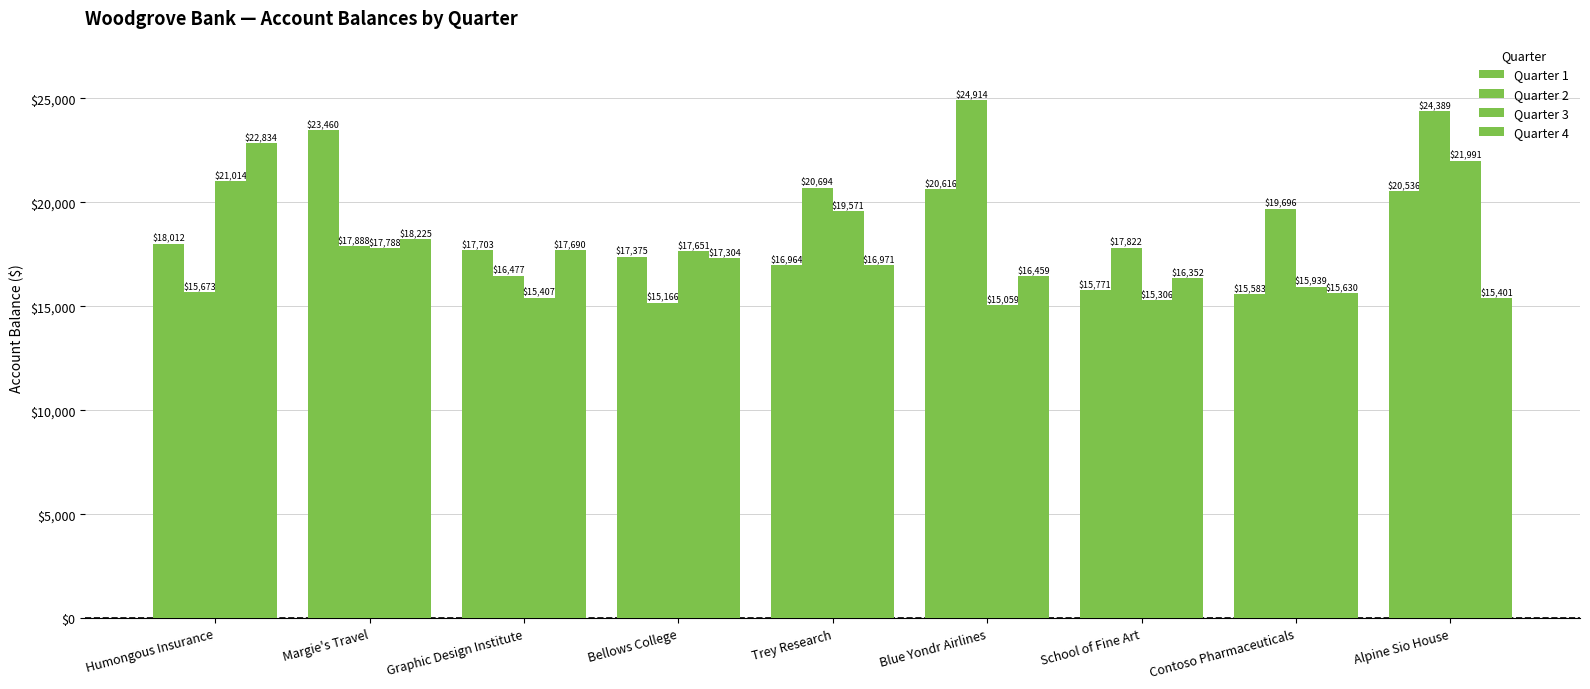

The Quarter 1 series shows 17375.0 at Bellows College. True or false?

True